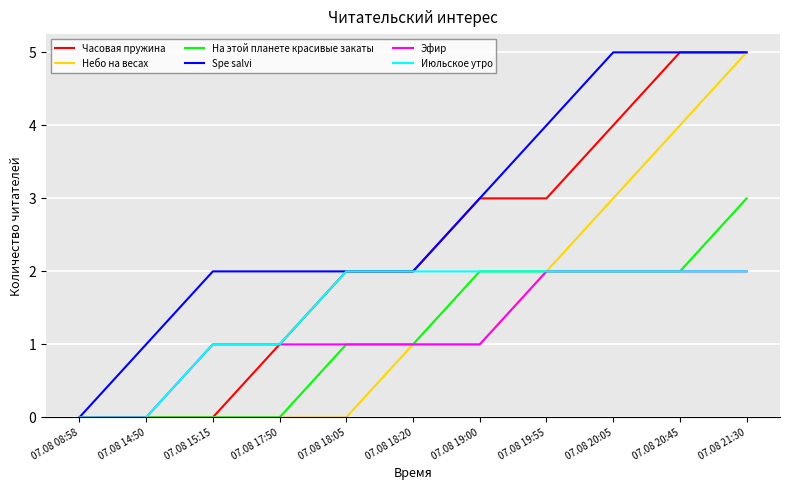

What is the greatest value displayed?

5